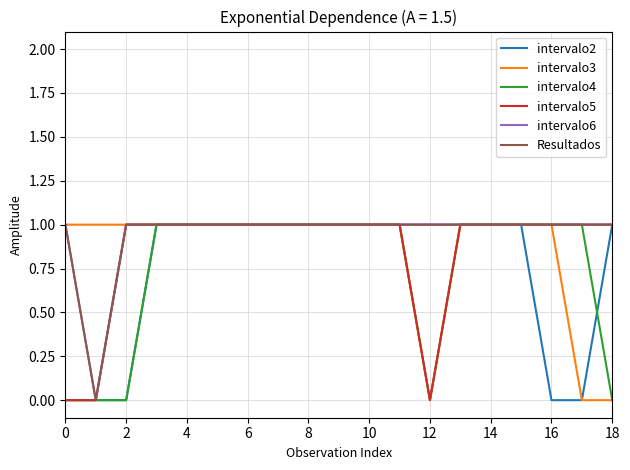

Rank the series by their maximum value, from highest to lowest.

intervalo2, intervalo3, intervalo4, intervalo5, intervalo6, Resultados